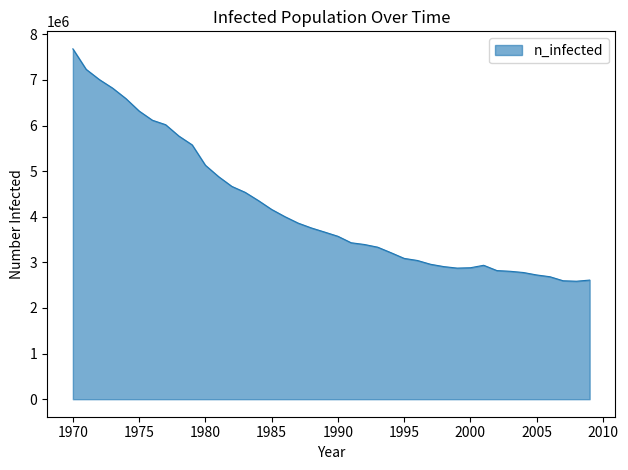

What is the difference between the second highest and second lowest values?

4636676.0